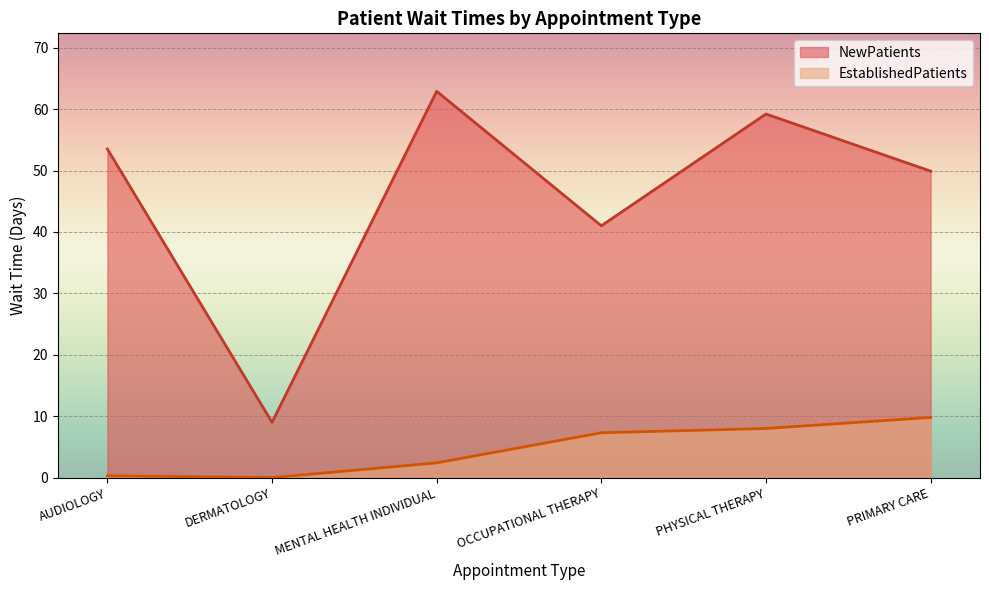

List the series in order of their peak value, lowest first.

EstablishedPatients, NewPatients